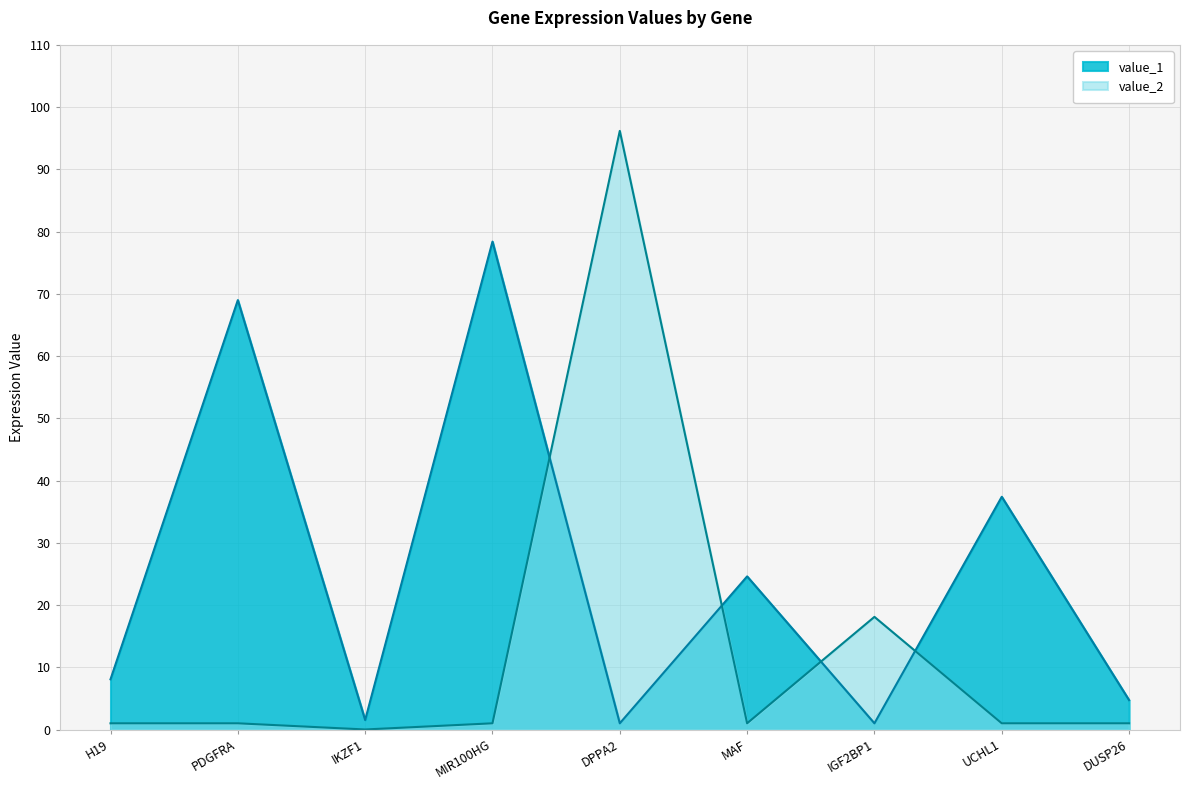

Between MIR100HG and PDGFRA, which is larger?

MIR100HG